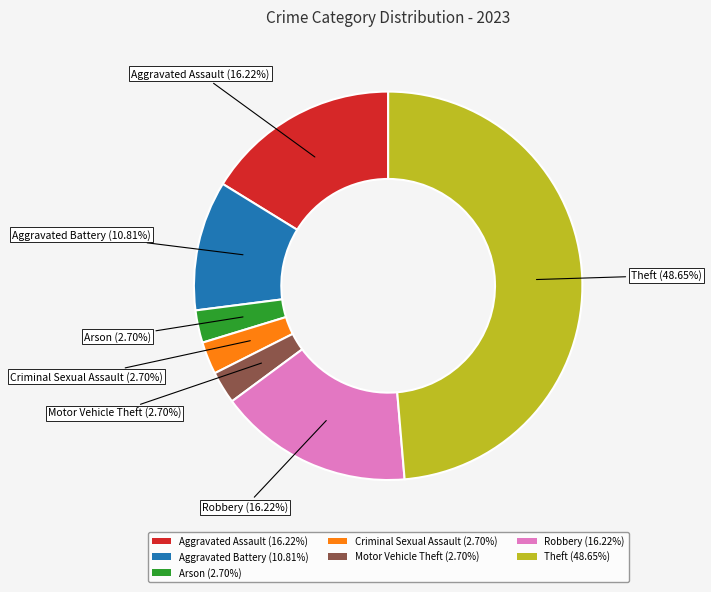

How many slices are in this pie chart?

7